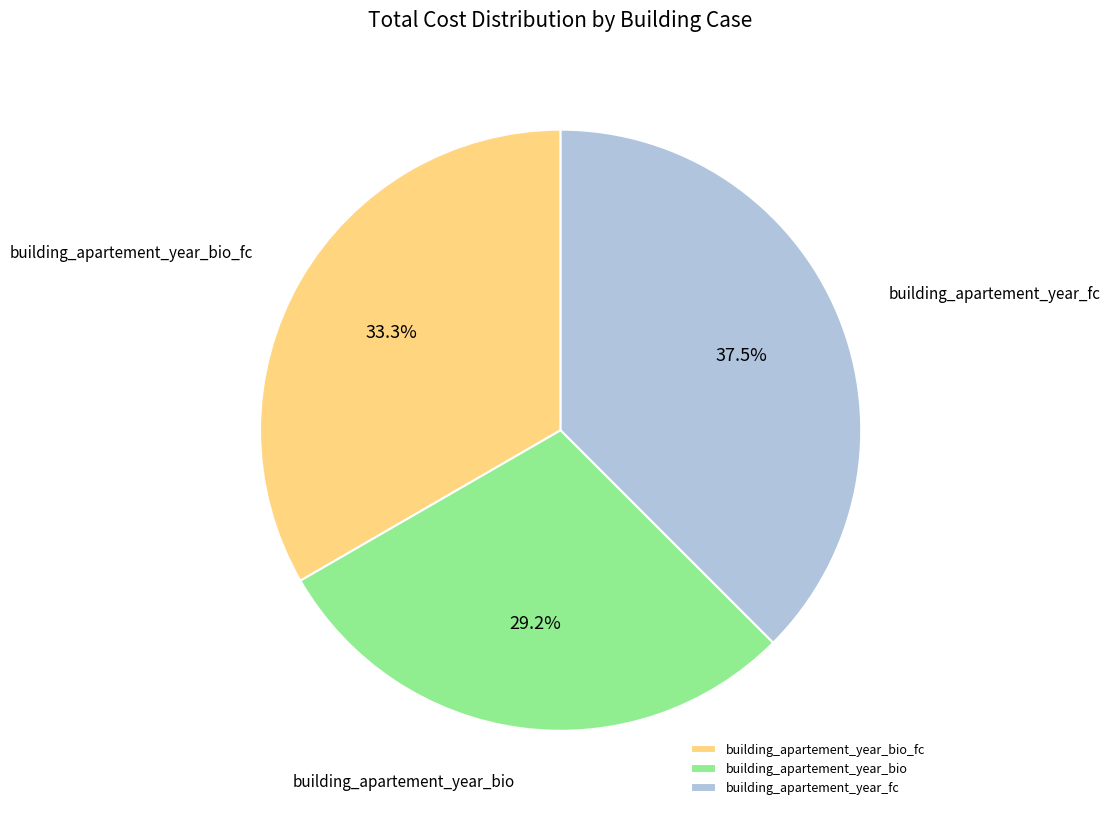

Approximately how many times larger is the value at building_apartement_year_fc compared to building_apartement_year_bio?

1.3